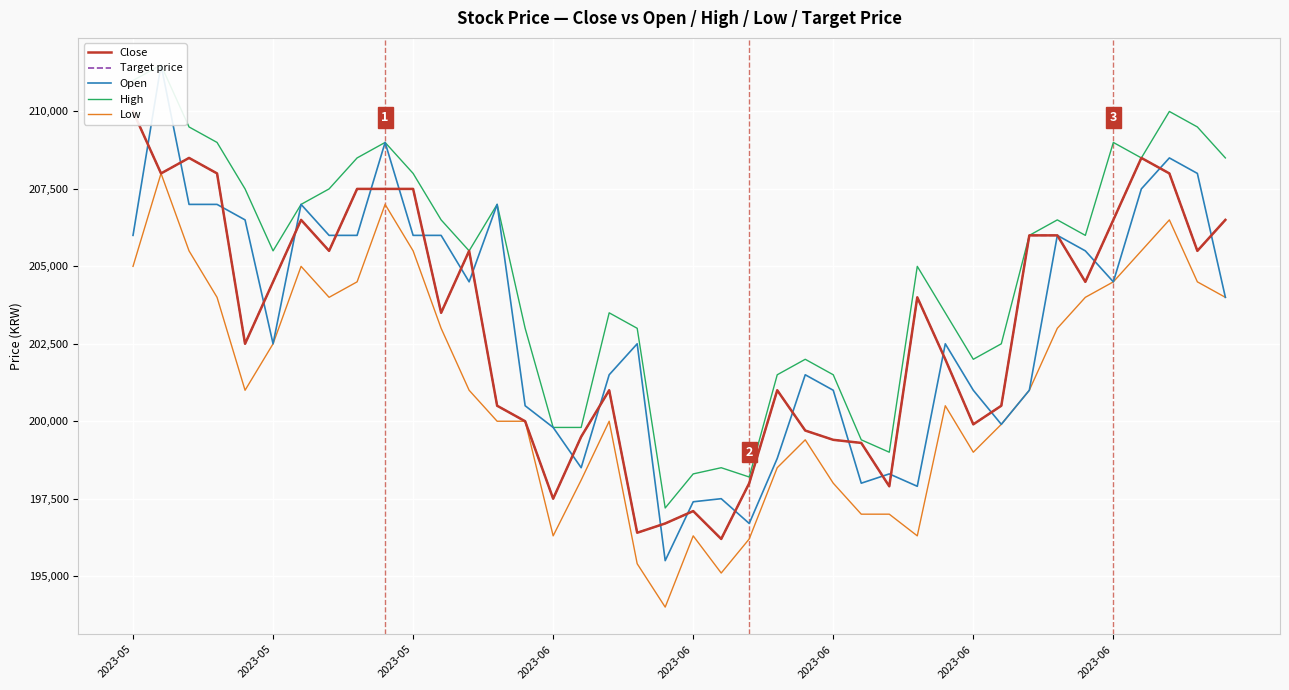

Reading right to left, list all the values displayed in this chart.

Close: 206500	205500	208000	208500	206500	204500	206000	206000	200500	199900	202000	204000	197900	199300	199400	199700	201000	198000	196200	197100	196700	196400	201000	199500	197500	200000	200500	205500	203500	207500	207500	207500	205500	206500	204500	202500	208000	208500	208000	210000
Target price: 206500	205500	208000	208500	206500	204500	206000	206000	200500	199900	202000	204000	197900	199300	199400	199700	201000	198000	196200	197100	196700	196400	201000	199500	197500	200000	200500	205500	203500	207500	207500	207500	205500	206500	204500	202500	208000	208500	208000	210000
Open: 204000	208000	208500	207500	204500	205500	206000	201000	199900	201000	202500	197900	198300	198000	201000	201500	198800	196700	197500	197400	195500	202500	201500	198500	199800	200500	207000	204500	206000	206000	209000	206000	206000	207000	202500	206500	207000	207000	211500	206000
High: 208500	209500	210000	208500	209000	206000	206500	206000	202500	202000	203500	205000	199000	199400	201500	202000	201500	198200	198500	198300	197200	203000	203500	199800	199800	203000	207000	205500	206500	208000	209000	208500	207500	207000	205500	207500	209000	209500	211500	211000
Low: 204000	204500	206500	205500	204500	204000	203000	201000	199900	199000	200500	196300	197000	197000	198000	199400	198500	196200	195100	196300	194000	195400	200000	198100	196300	200000	200000	201000	203000	205500	207000	204500	204000	205000	202500	201000	204000	205500	208000	205000